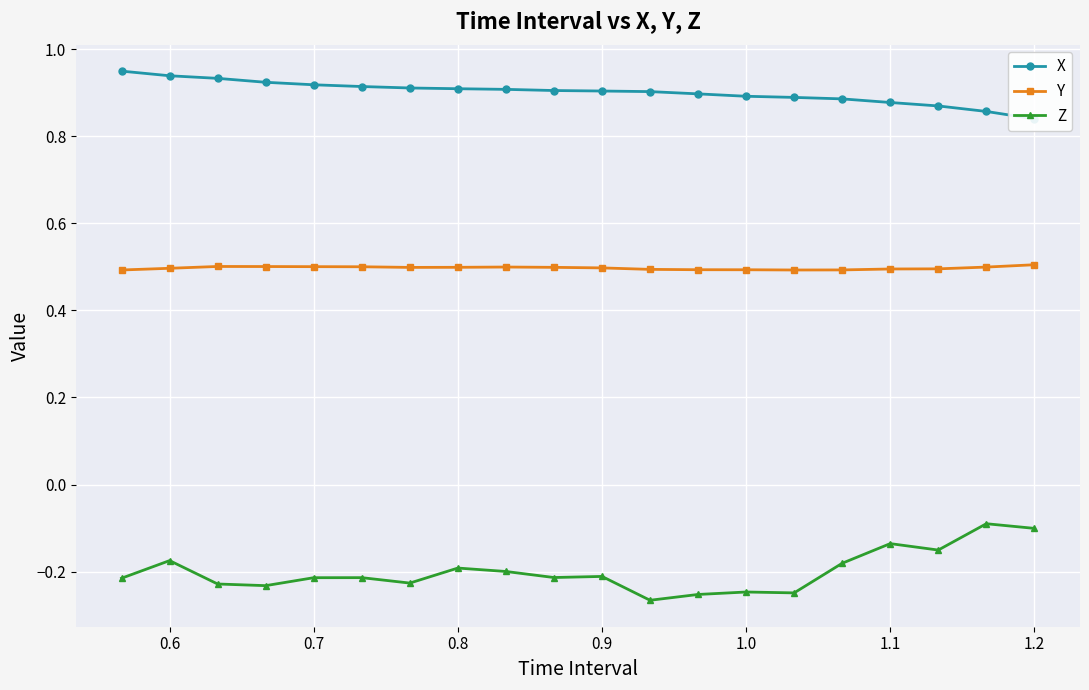

What is the lowest value of the Y series?

0.5